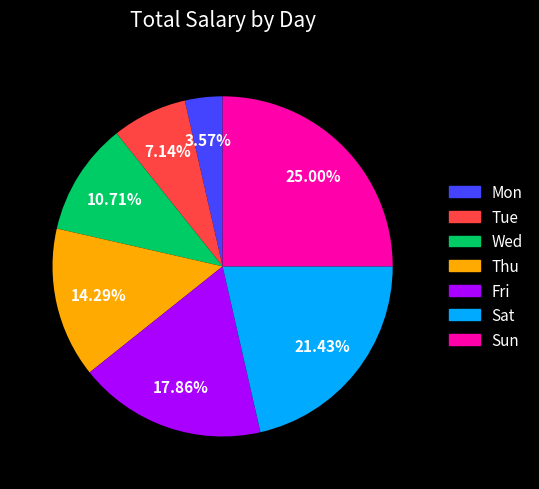

What percentage is the Sat slice, to the nearest percent?

21%